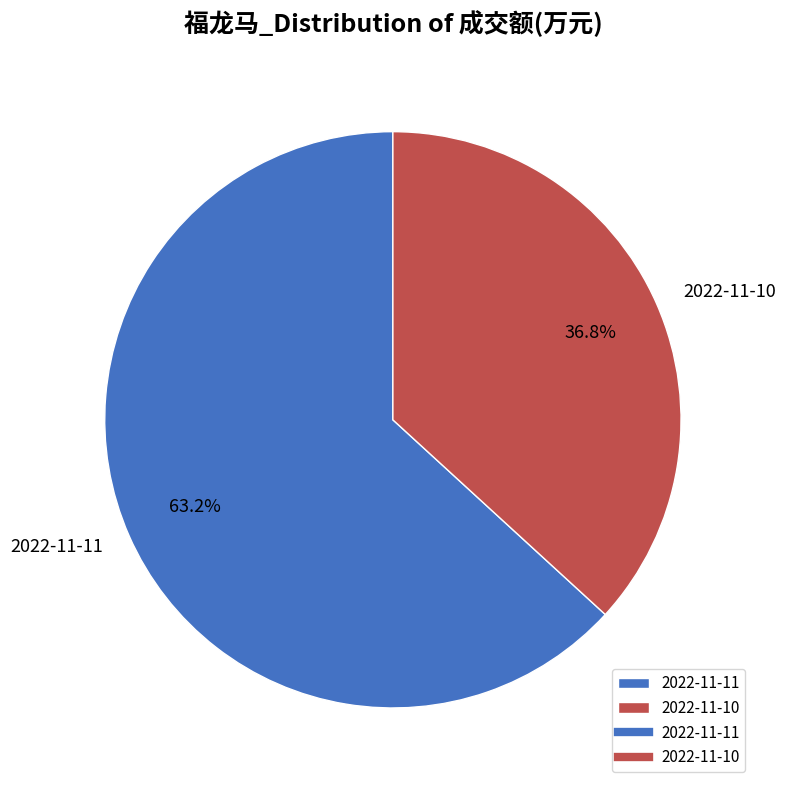

What is the majority slice?

2022-11-11